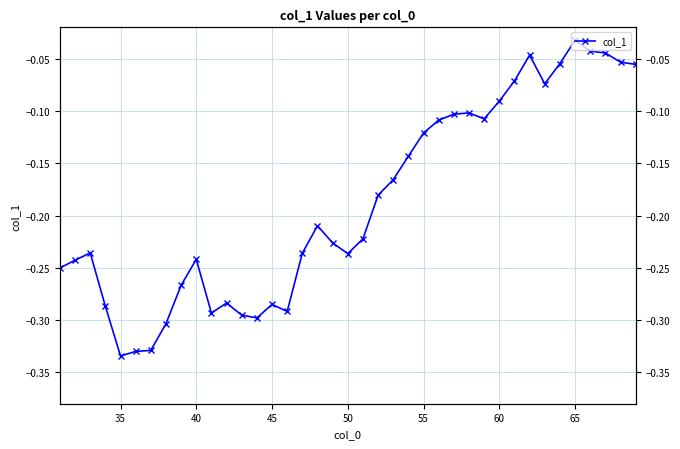

Reading right to left, extract all data points from this chart.

-0.1	-0.1	-0.0	-0.0	-0.0	-0.1	-0.1	-0.0	-0.1	-0.1	-0.1	-0.1	-0.1	-0.1	-0.1	-0.1	-0.2	-0.2	-0.2	-0.2	-0.2	-0.2	-0.2	-0.3	-0.3	-0.3	-0.3	-0.3	-0.3	-0.2	-0.3	-0.3	-0.3	-0.3	-0.3	-0.3	-0.2	-0.2	-0.3